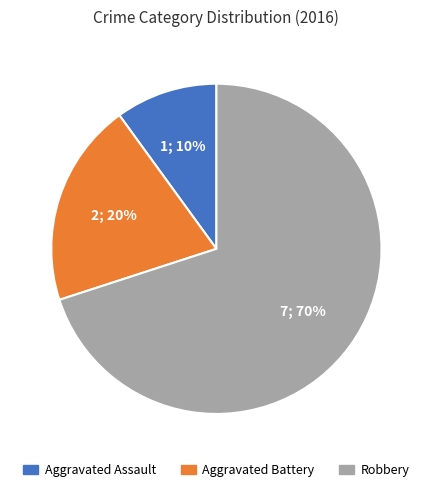

Is Aggravated Assault the majority of the pie?

No